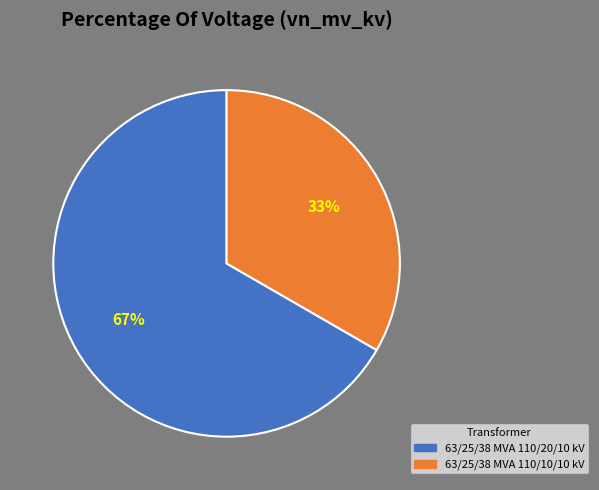

Which category has the smallest portion of the pie?

63/25/38 MVA 110/10/10 kV